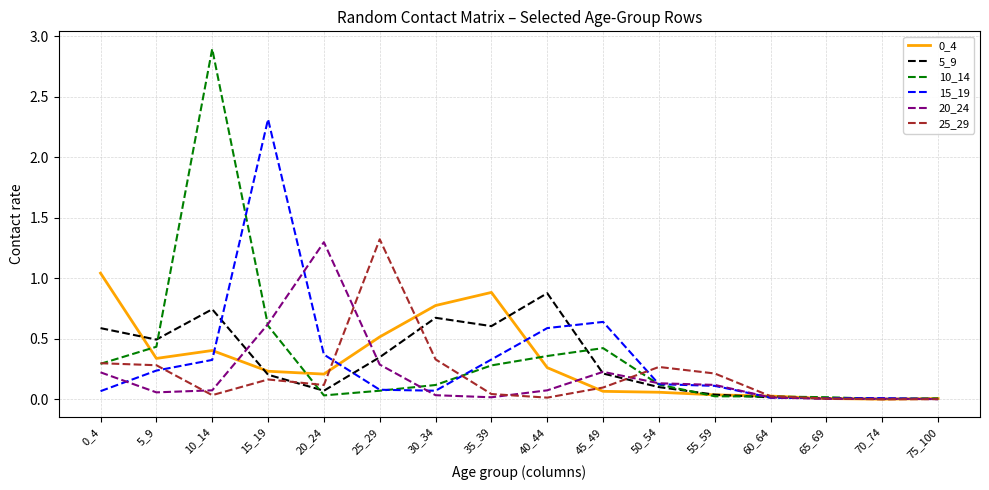

Does the chart display data point markers on the line(s)?

No